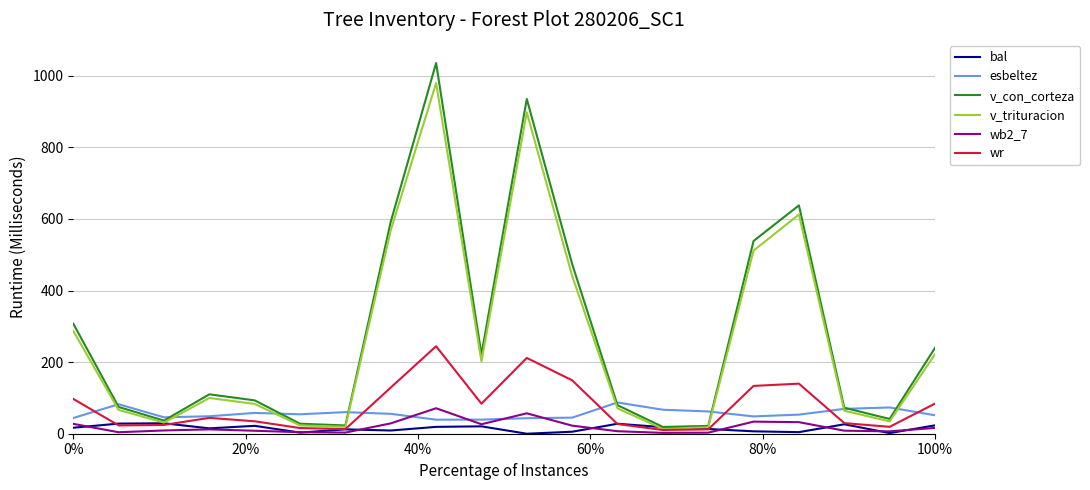

What is the minimum value for esbeltez?

39.2